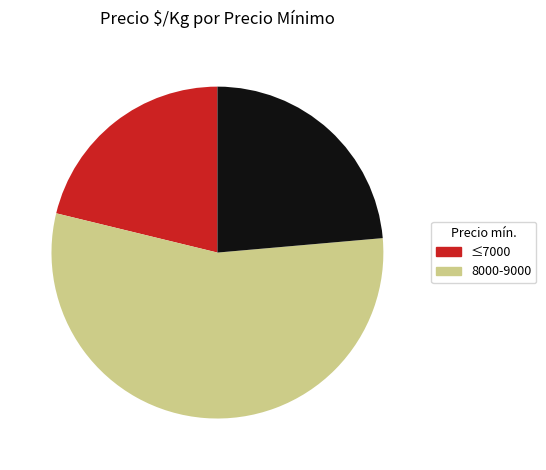

Is there any slice that represents more than half of the pie?

Yes